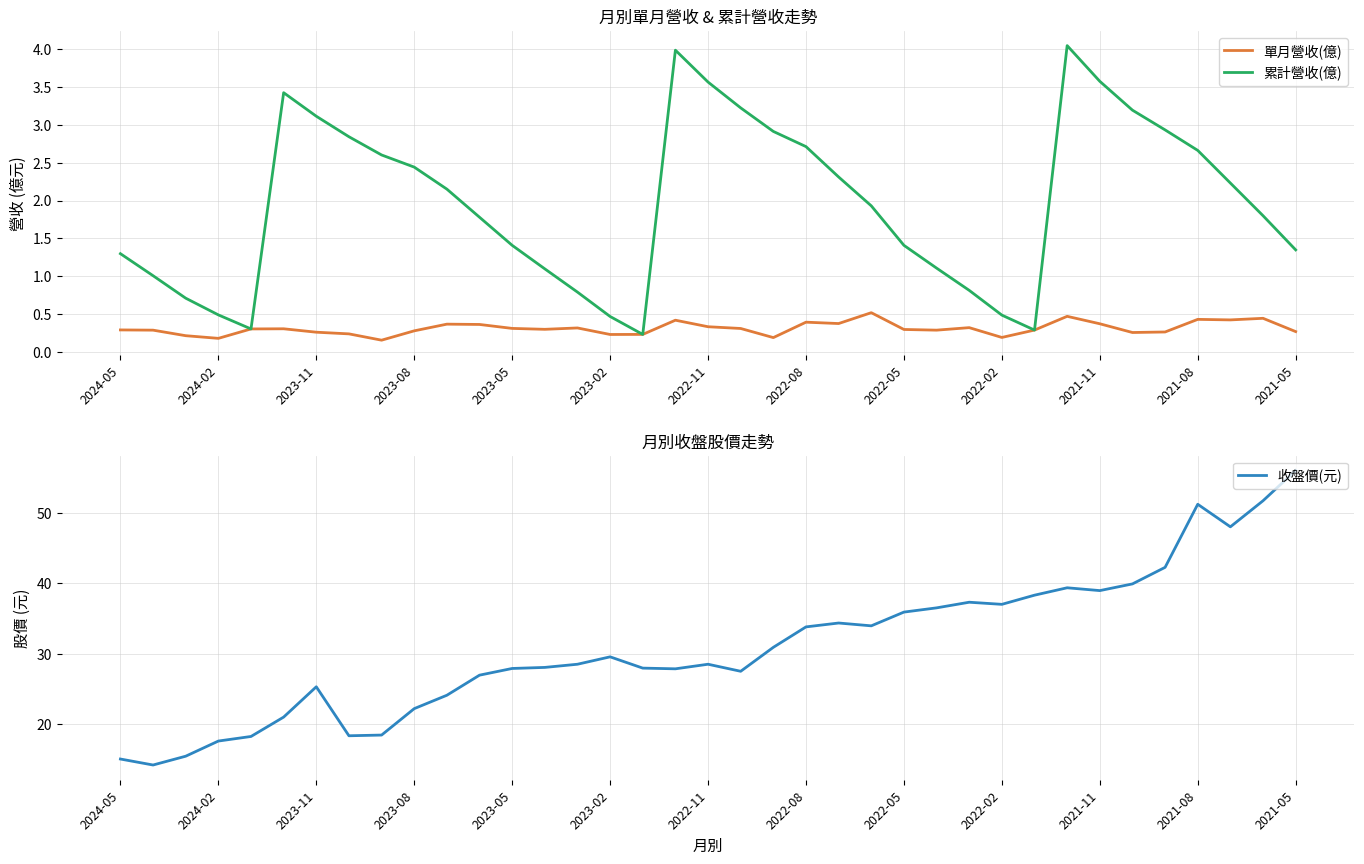

What is the maximum value for 累計營收(億)?

4.0